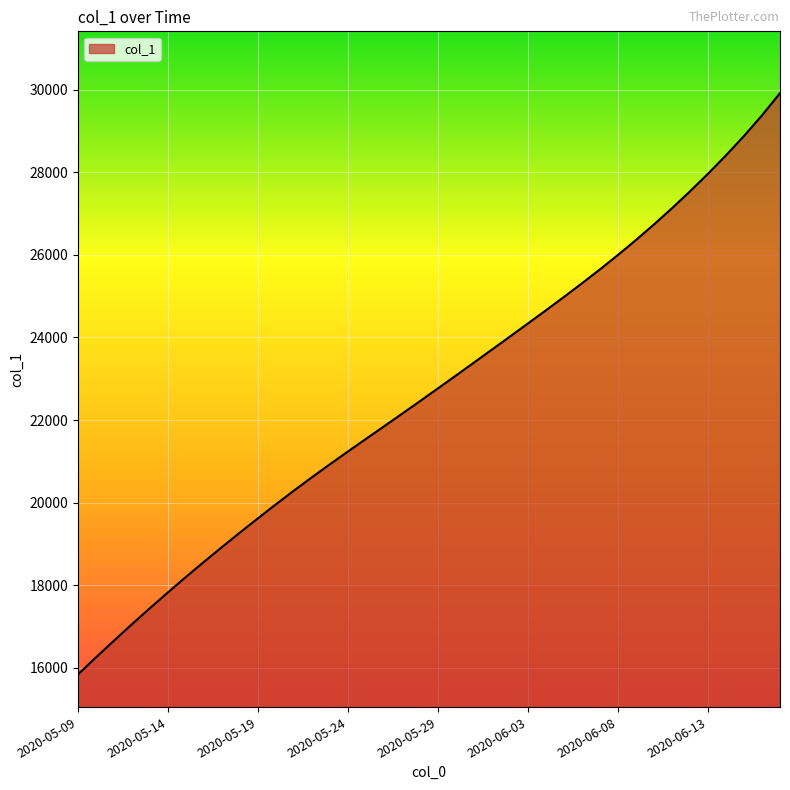

What is the difference between the maximum and minimum values?

14074.9